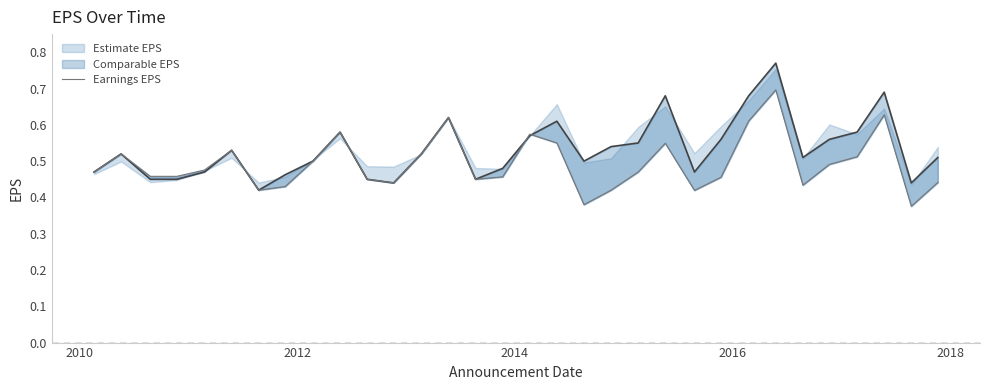

True or false: there are more than 2 points higher than both neighbors.

True